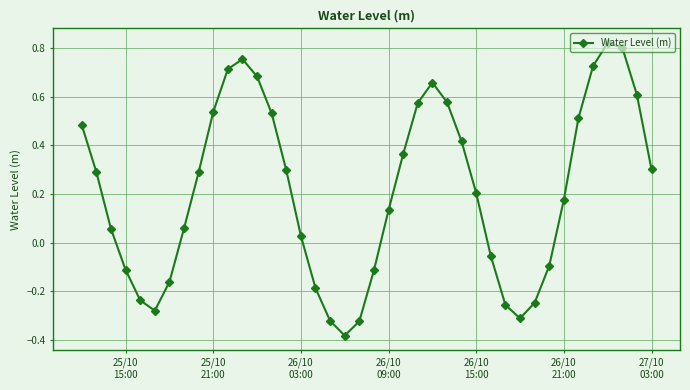

What is the sum of all values?

8.5